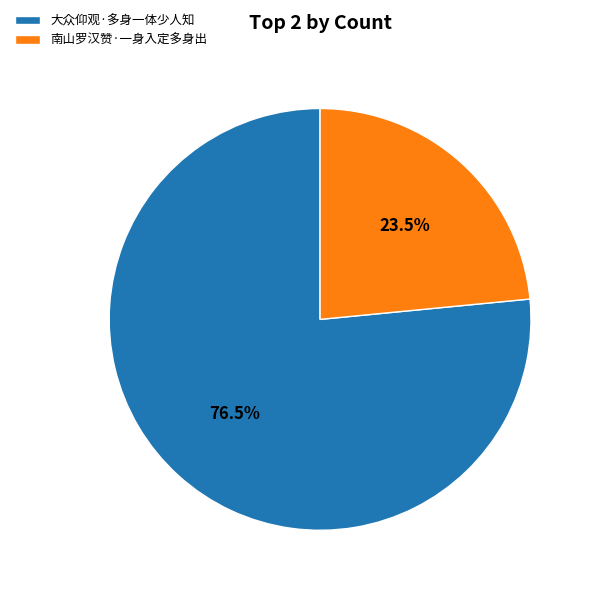

What percentage is NOT represented by 南山罗汉赞·一身入定多身出?

76.5%